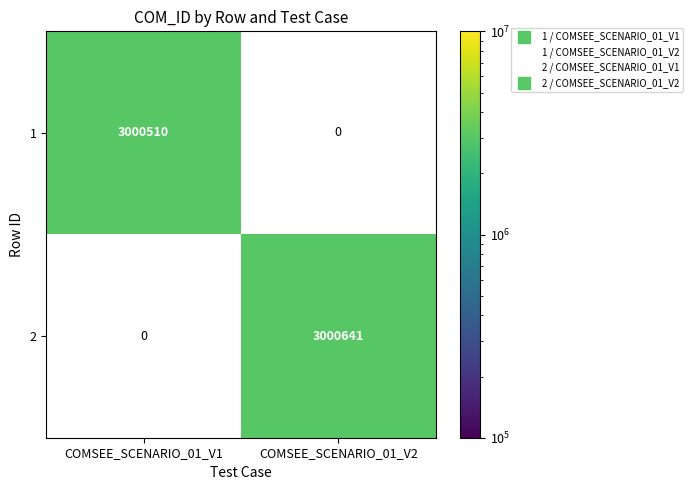

At COMSEE_SCENARIO_01_V2, list the series in order from smallest to largest.

1, 2